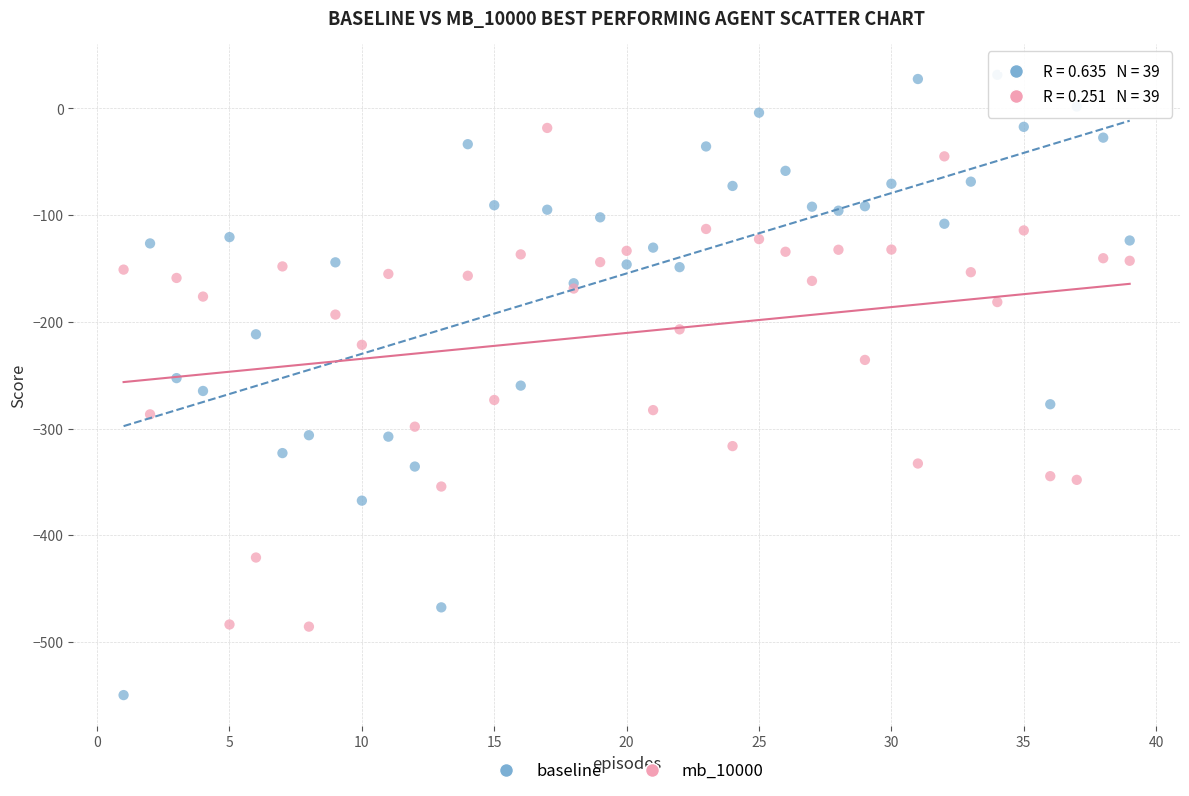

Which series contains the lowest Y value?

baseline